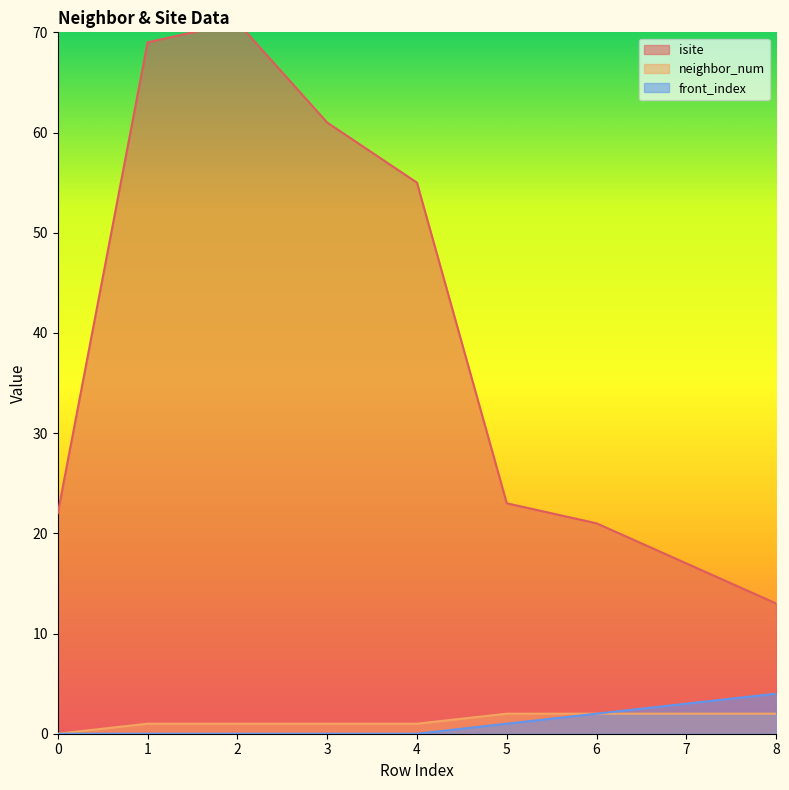

What is the value of the isite point at the 7th from the left?

21